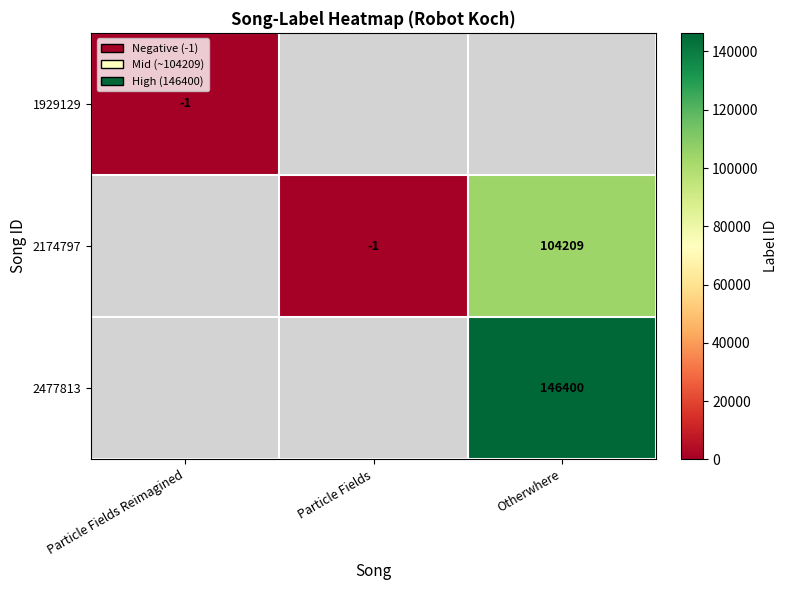

The value of 2174797 at Particle Fields is -1. True or false?

True